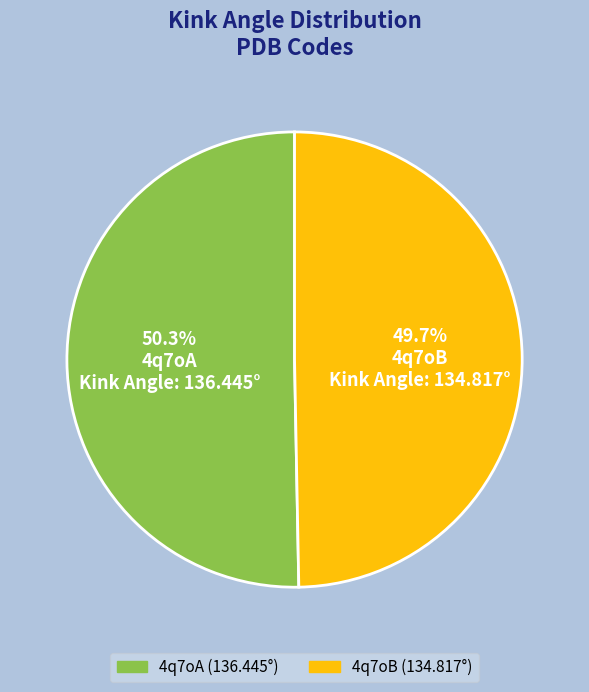

What percentage do 4q7oA and 4q7oB together represent?

100.0%